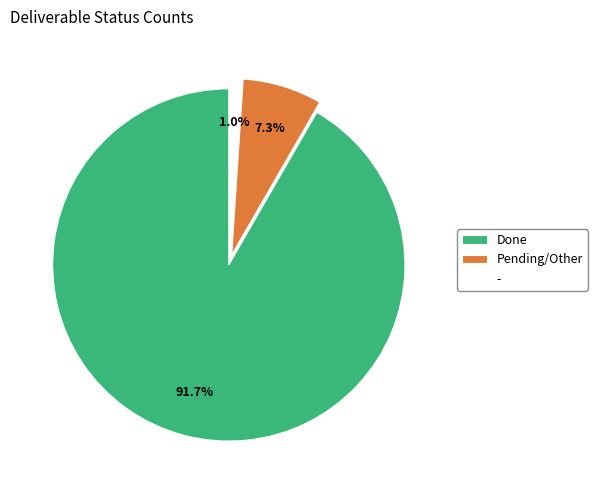

The Pending/Other slice represents 7% of the pie. True or false?

True